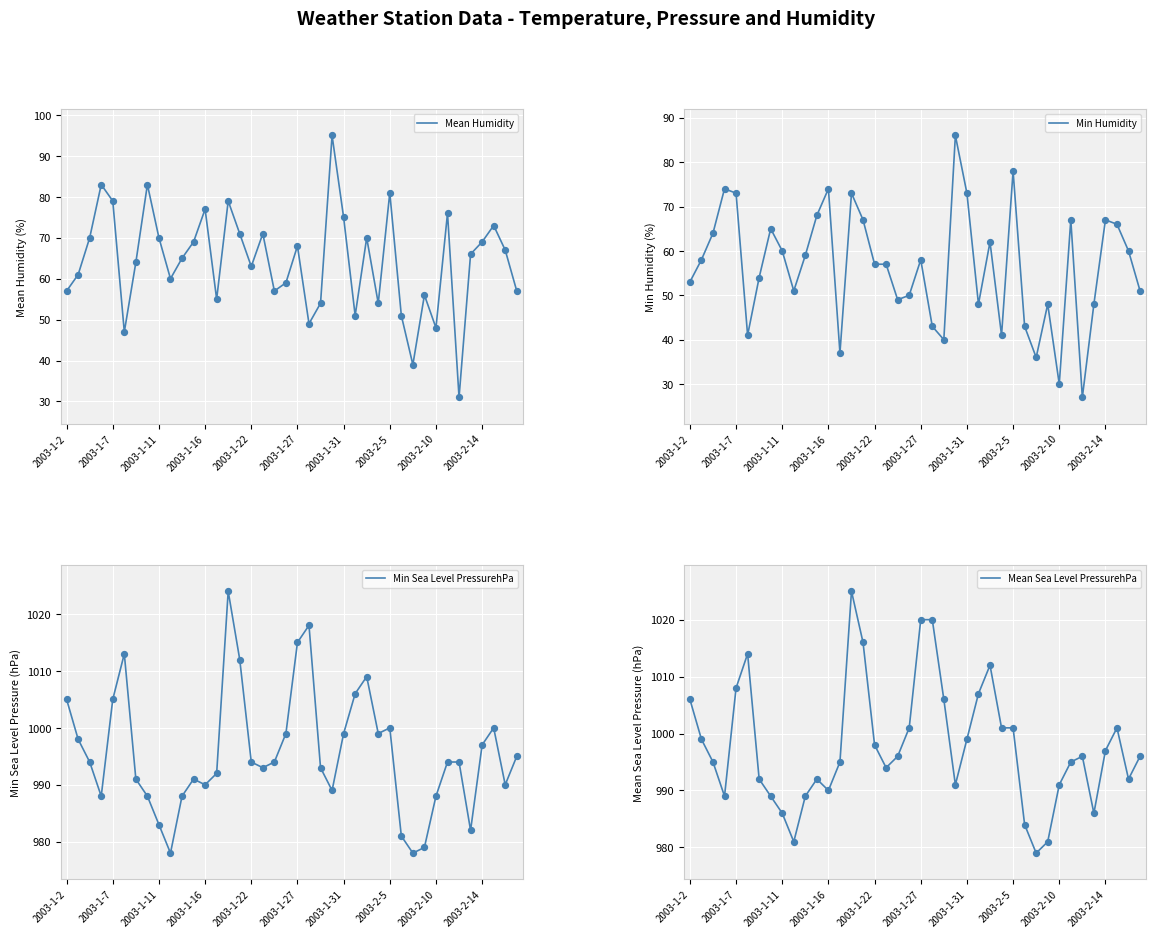

Which series has the largest total across all categories?

Mean Sea Level PressurehPa